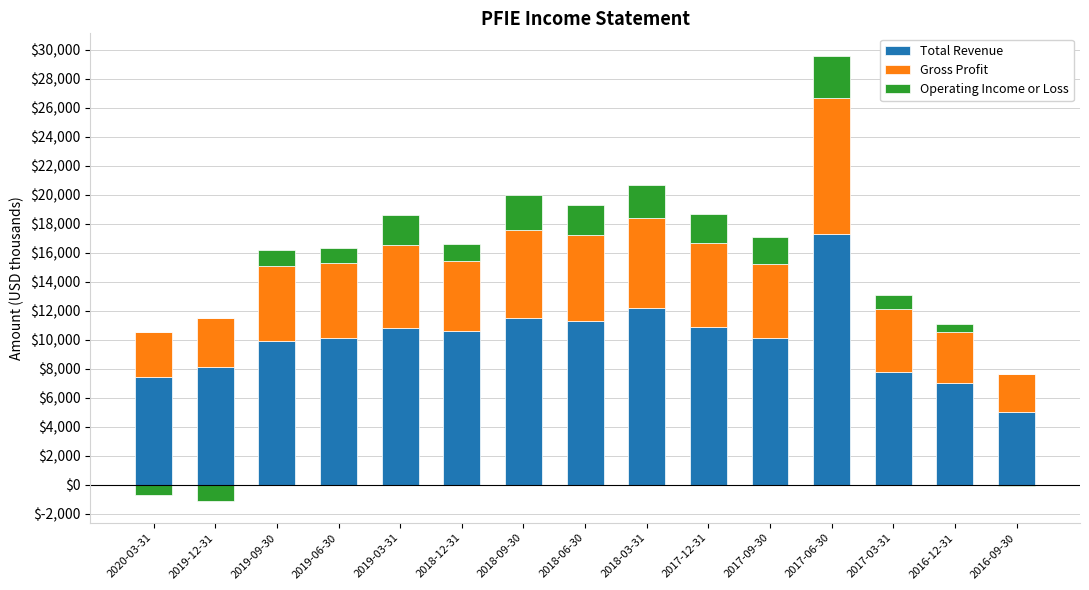

How many data points in Total Revenue are above 10100?

7